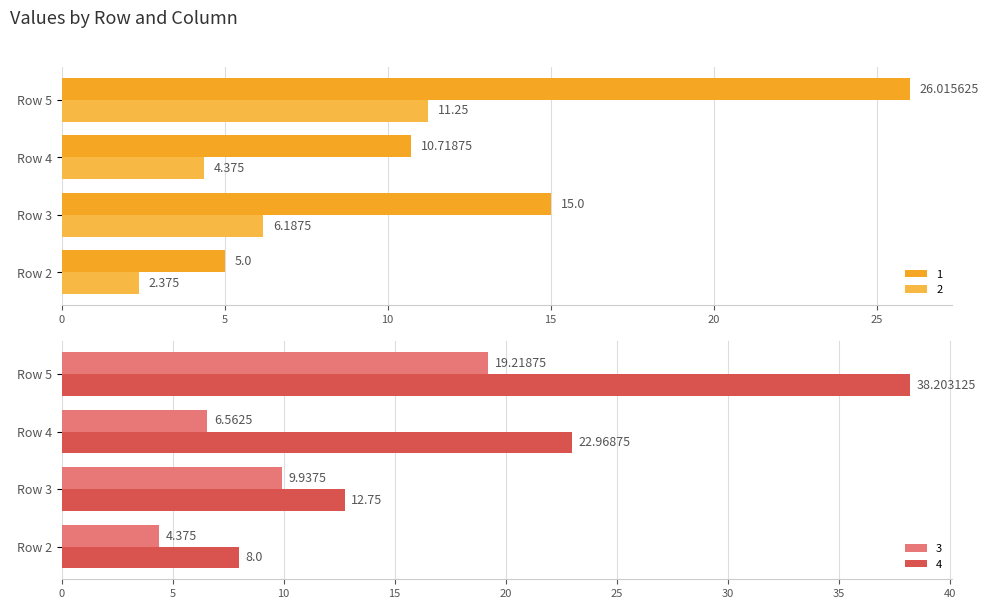

What is the sum of all 1 values?

56.7